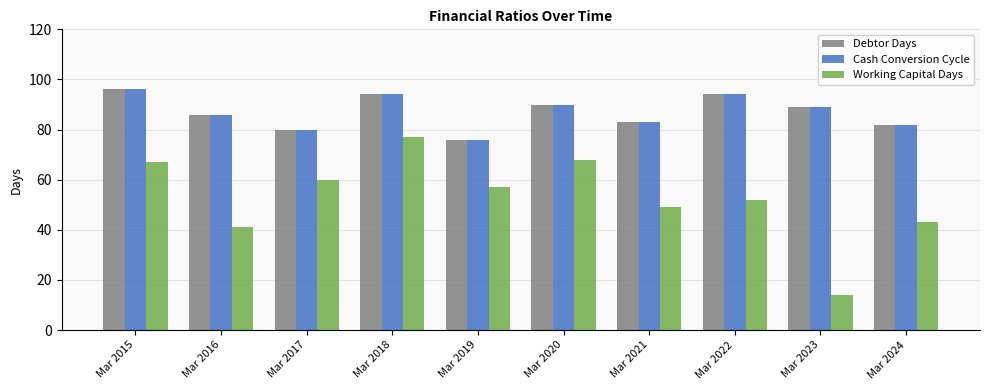

Where is Debtor Days nearest to the value 86?

Mar 2016